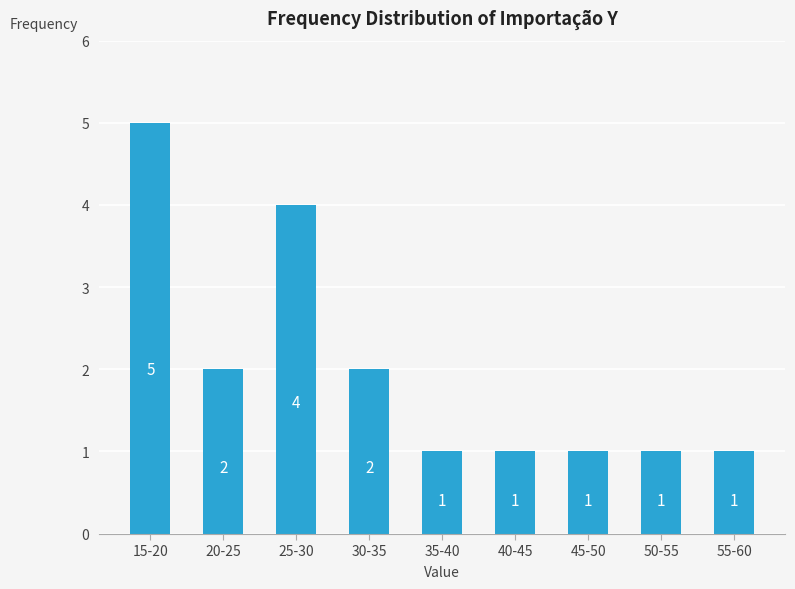

Reading left to right, what are all the values shown in this chart?

15-20=5	20-25=2	25-30=4	30-35=2	35-40=1	40-45=1	45-50=1	50-55=1	55-60=1